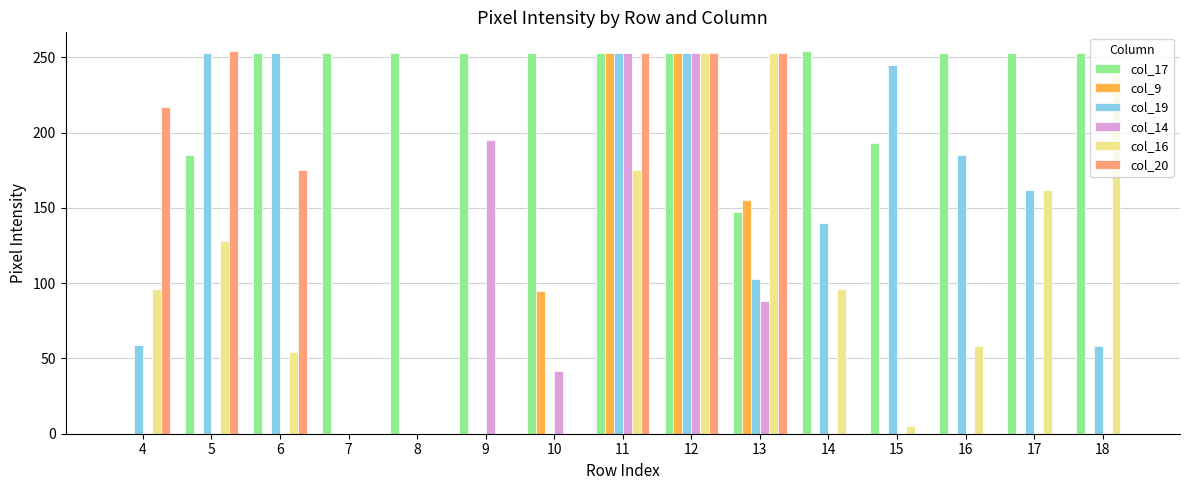

Is the value of col_9 at 10 greater than the value of col_19 at 9?

Yes